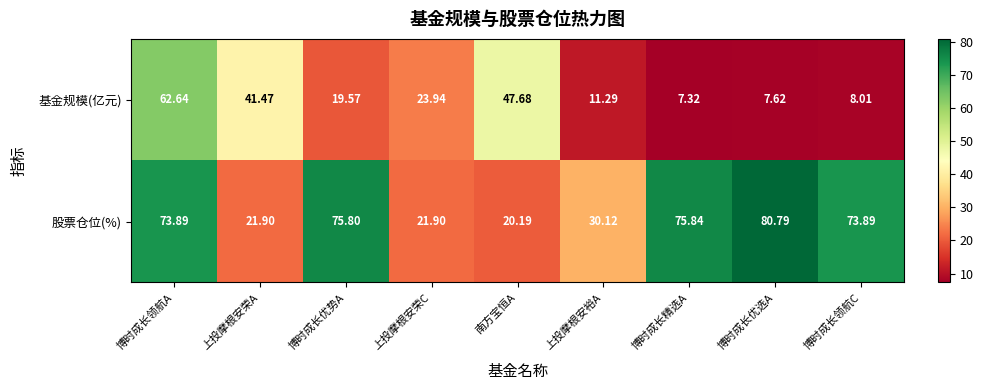

List the series in order of their peak value, lowest first.

基金规模(亿元), 股票仓位(%)